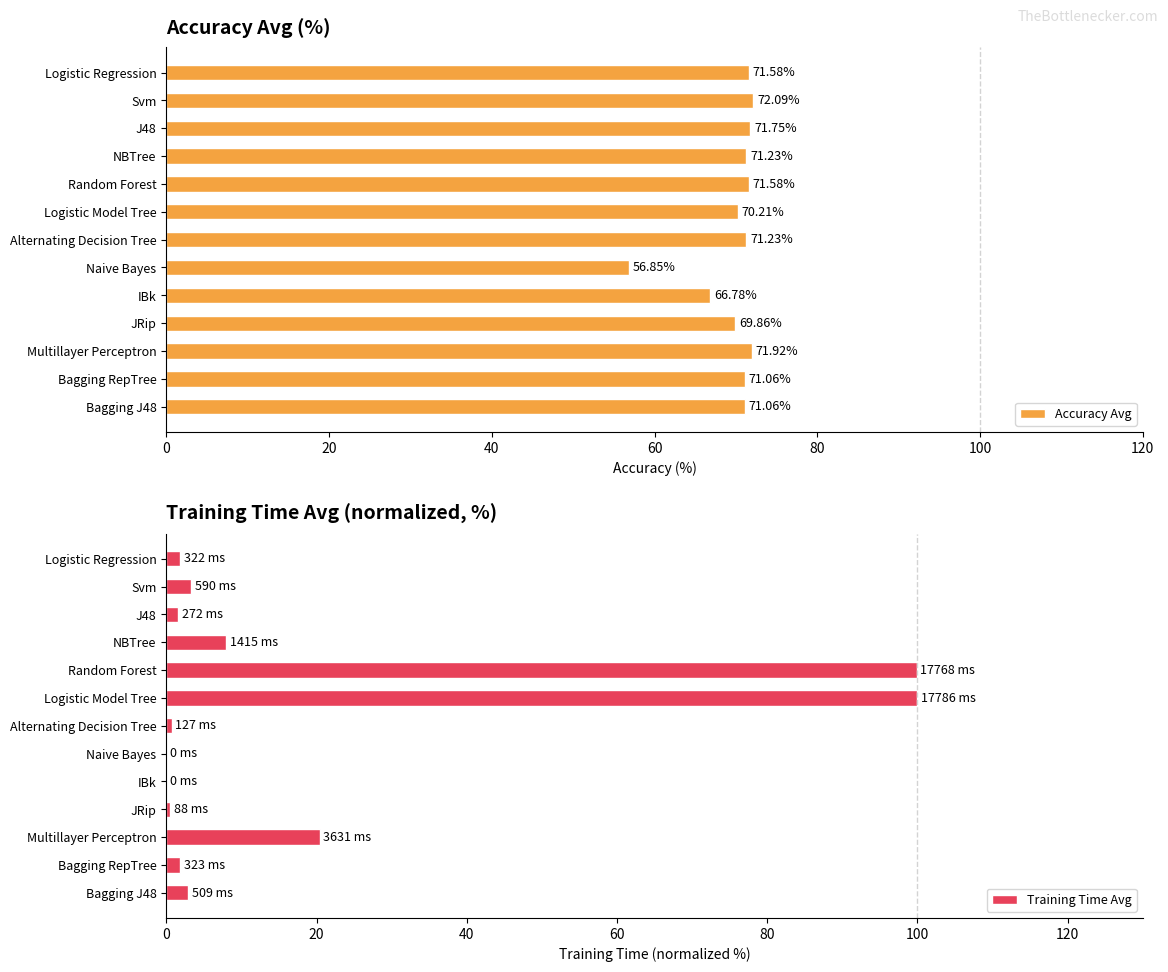

What is the approximate value of Training Time Avg at Svm?

3.3